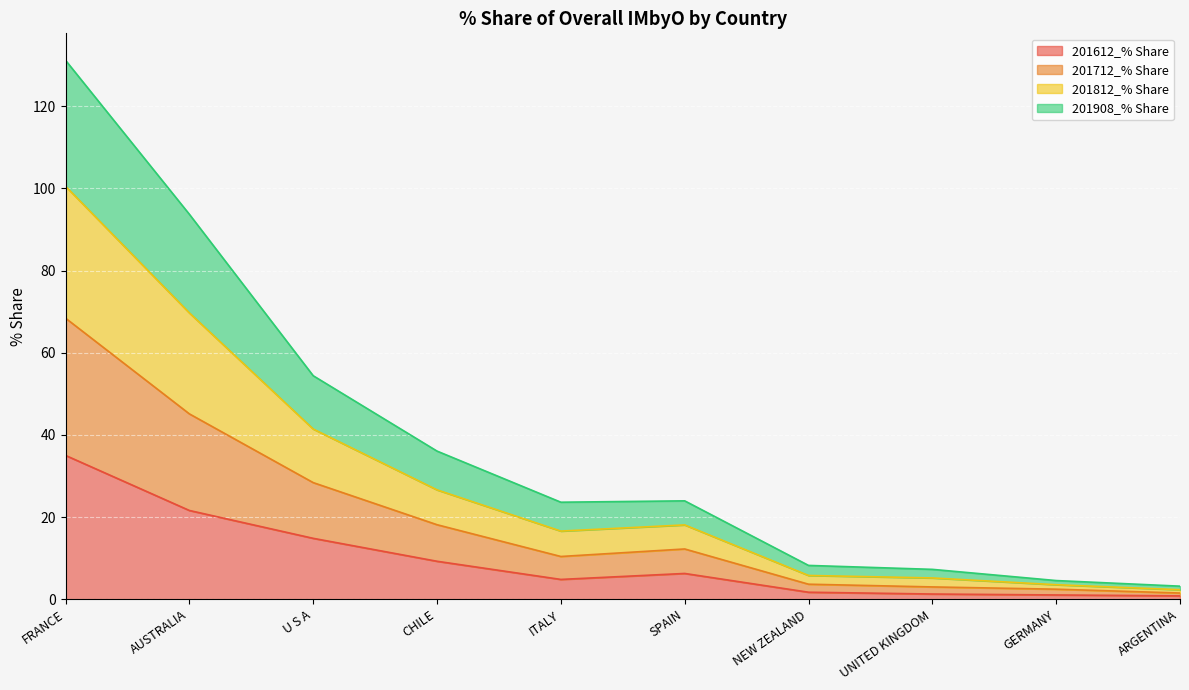

Where is the first local minimum for 201712_% Share?

ITALY